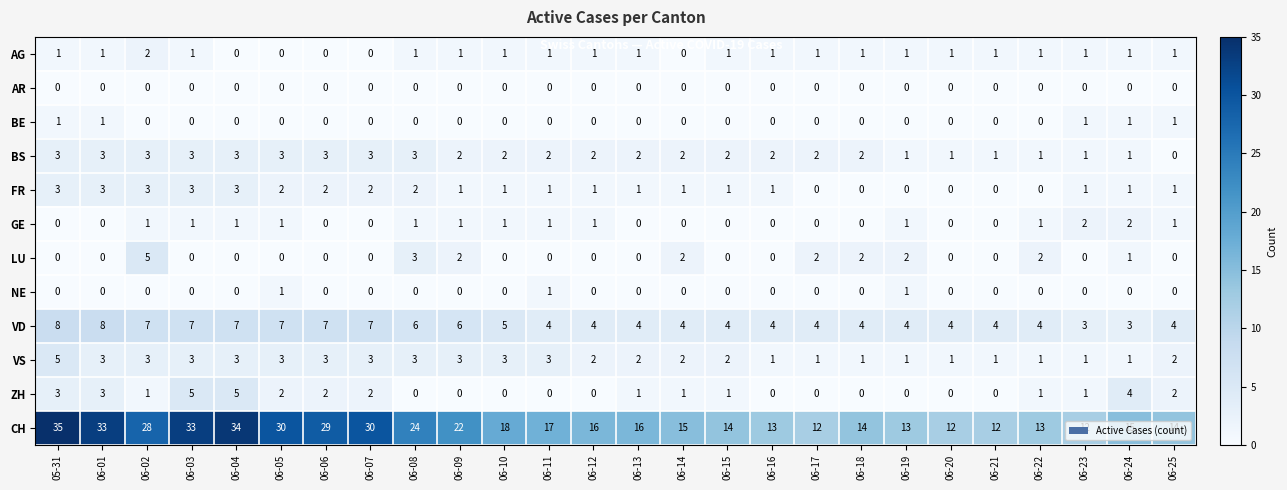

Which series has the widest spread of values?

CH